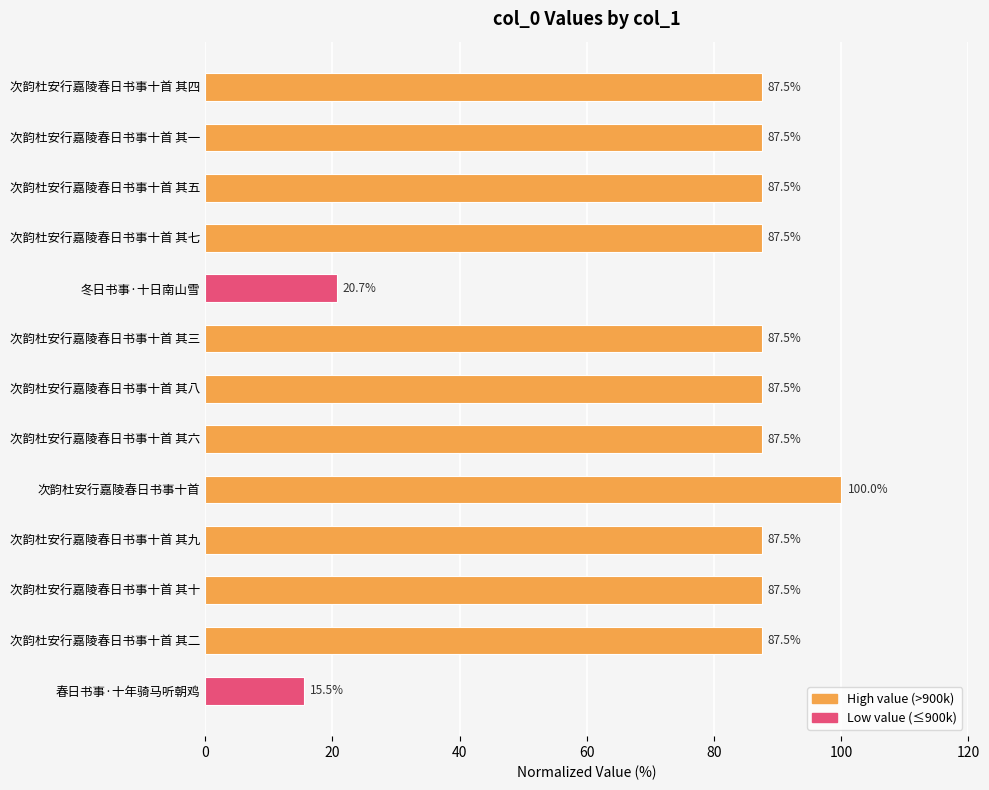

What is the greatest value displayed?

100.0